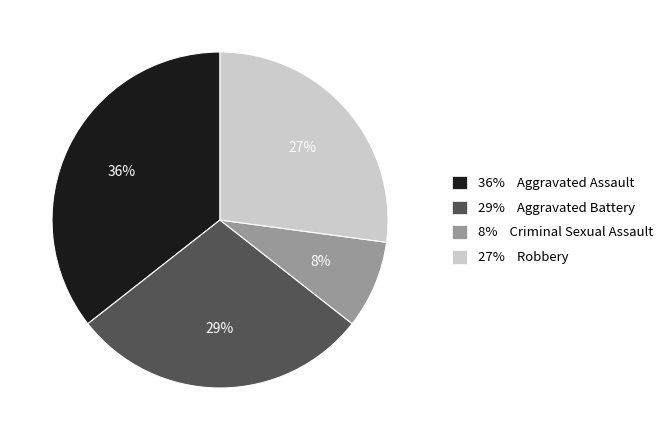

True or false: 8% Criminal Sexual Assault accounts for 8% of the total.

True